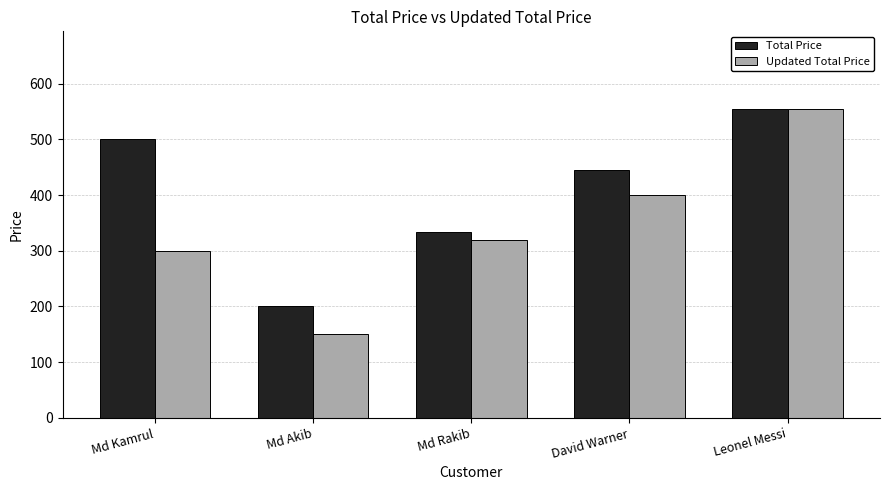

How many groups of bars are there?

5